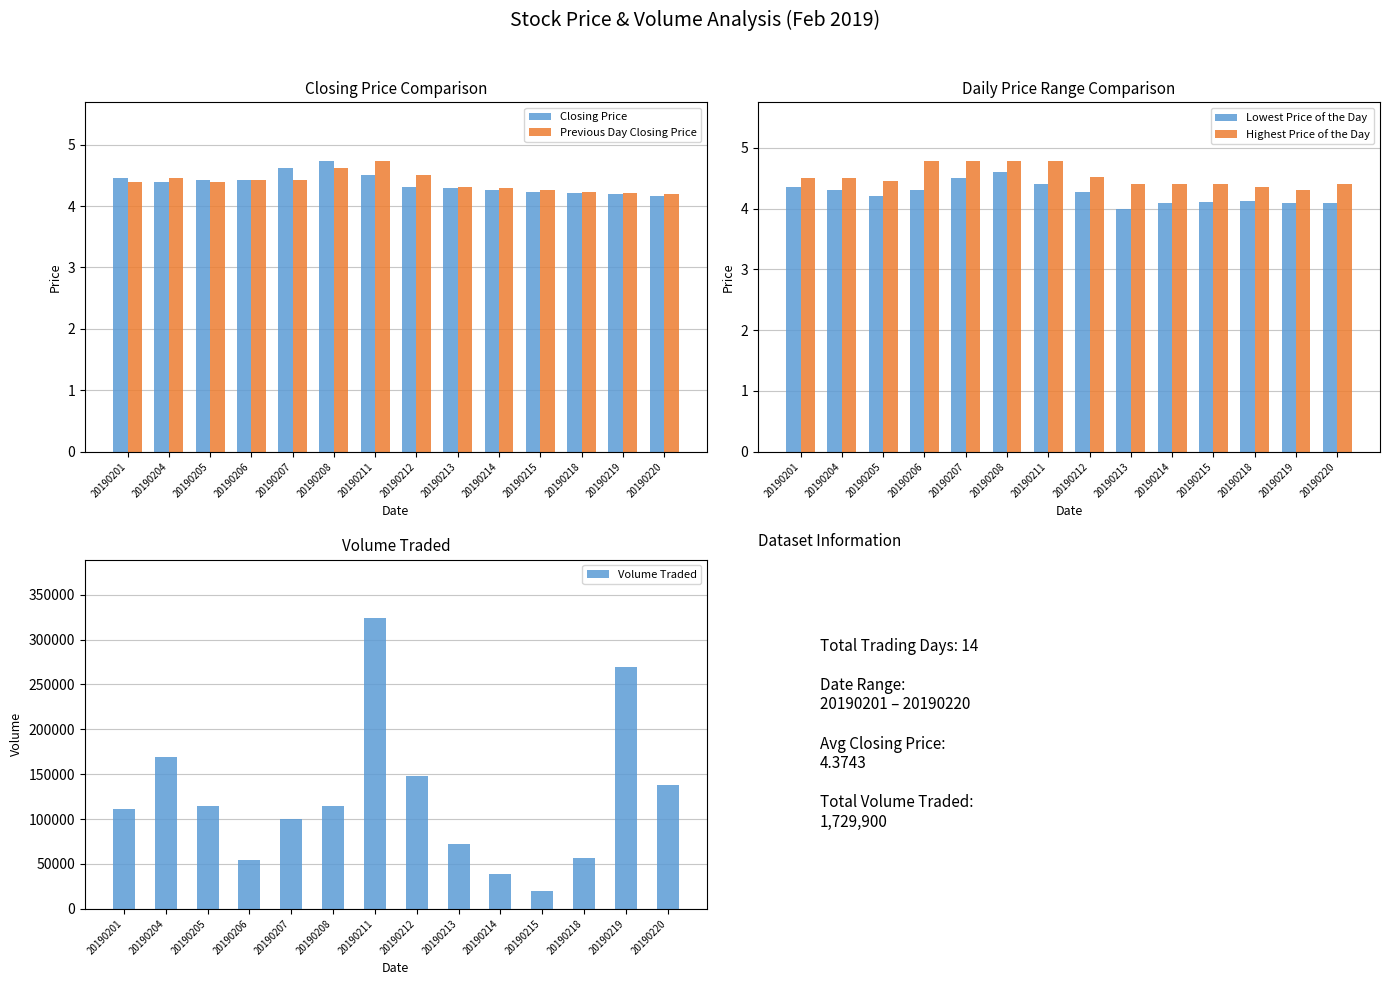

What is the value of the Highest Price of the Day bar at the 14th from the left?

4.4